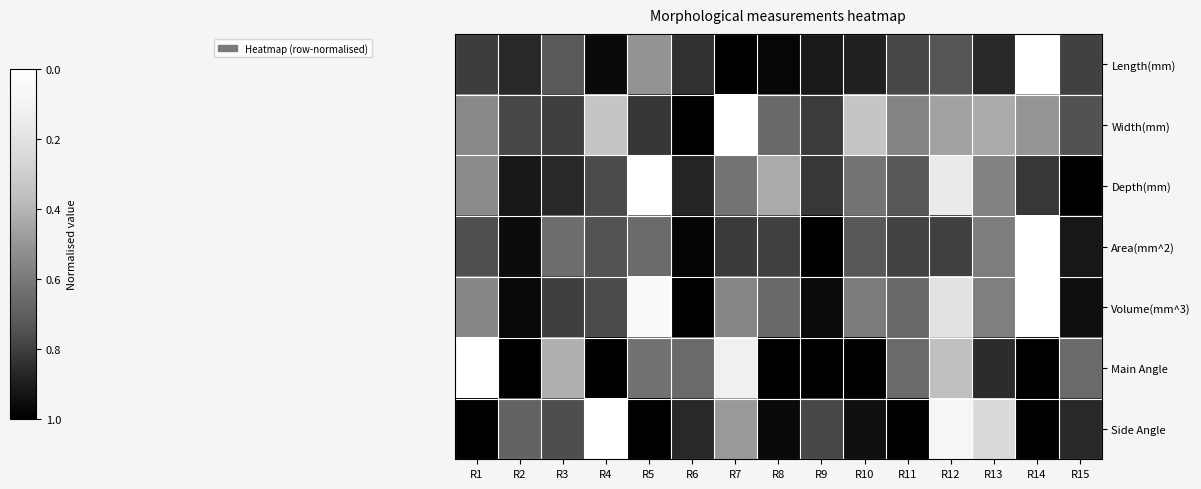

Count the number of categories in the chart.

15